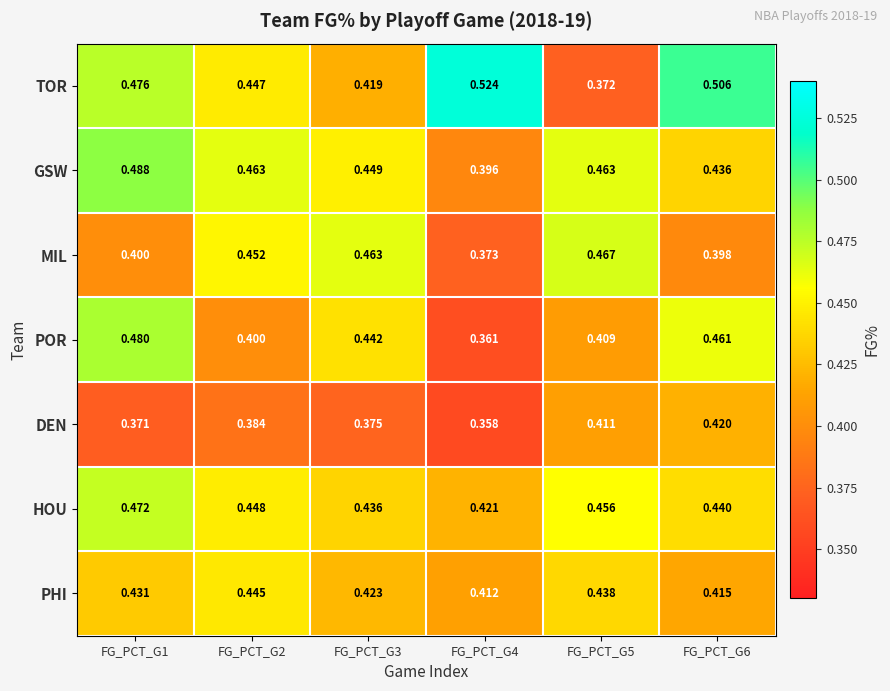

Between FG_PCT_G1 and FG_PCT_G6, which series saw the biggest shift?

GSW